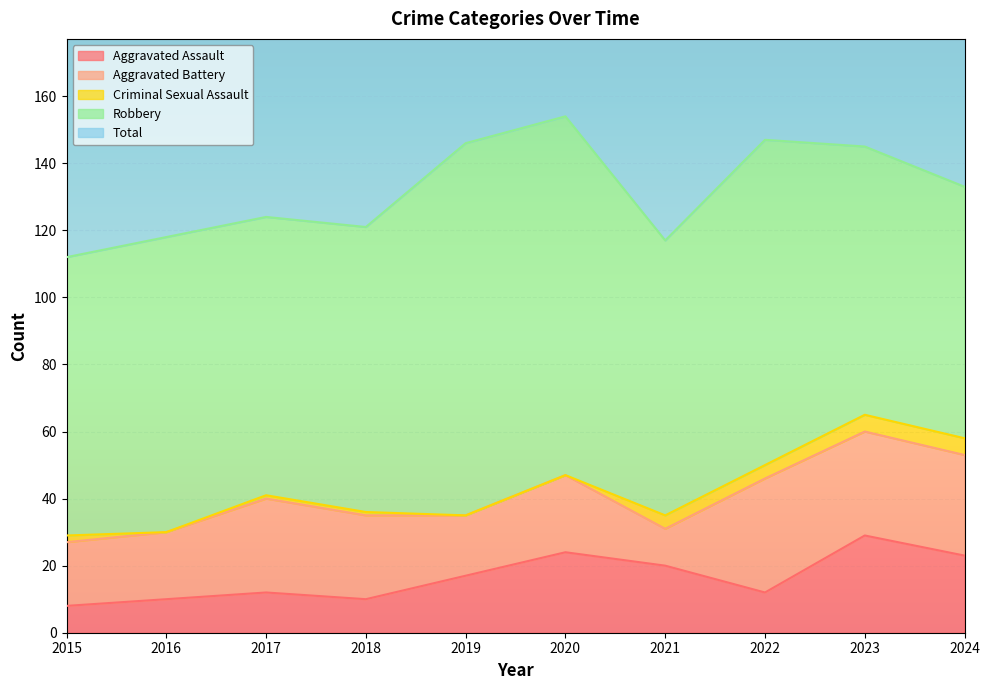

The value of Aggravated Assault at 2022 is 20. True or false?

False